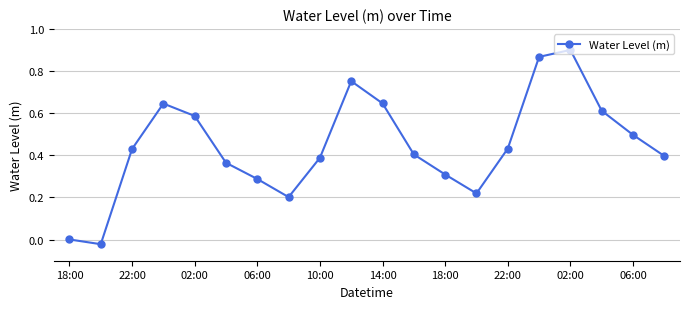

How many categories are shown in the chart?

20